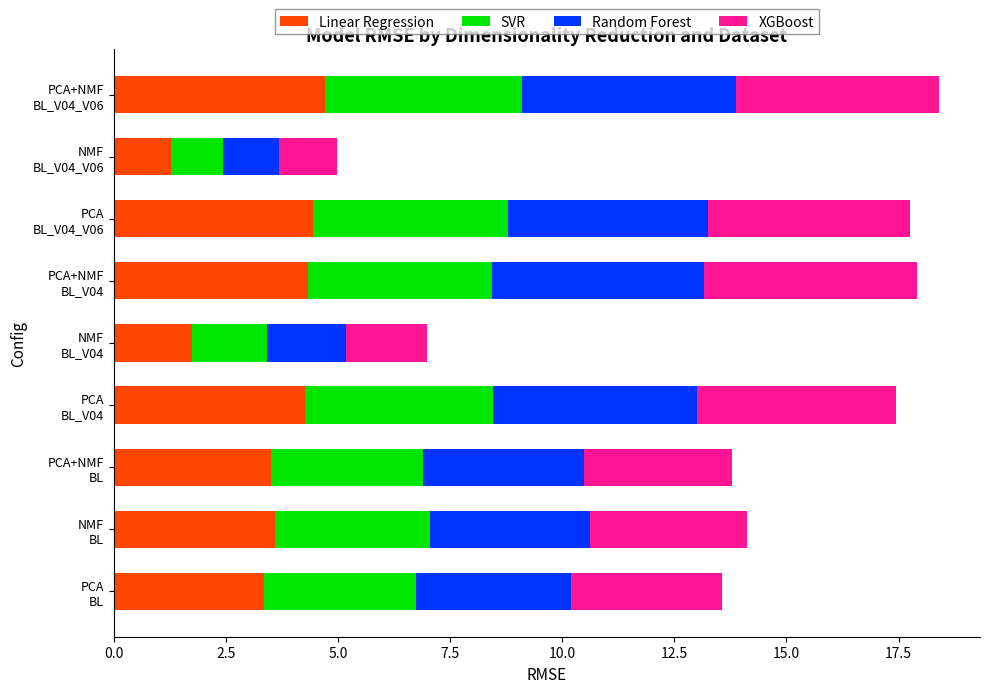

What is the average value of the Linear Regression series?

3.5